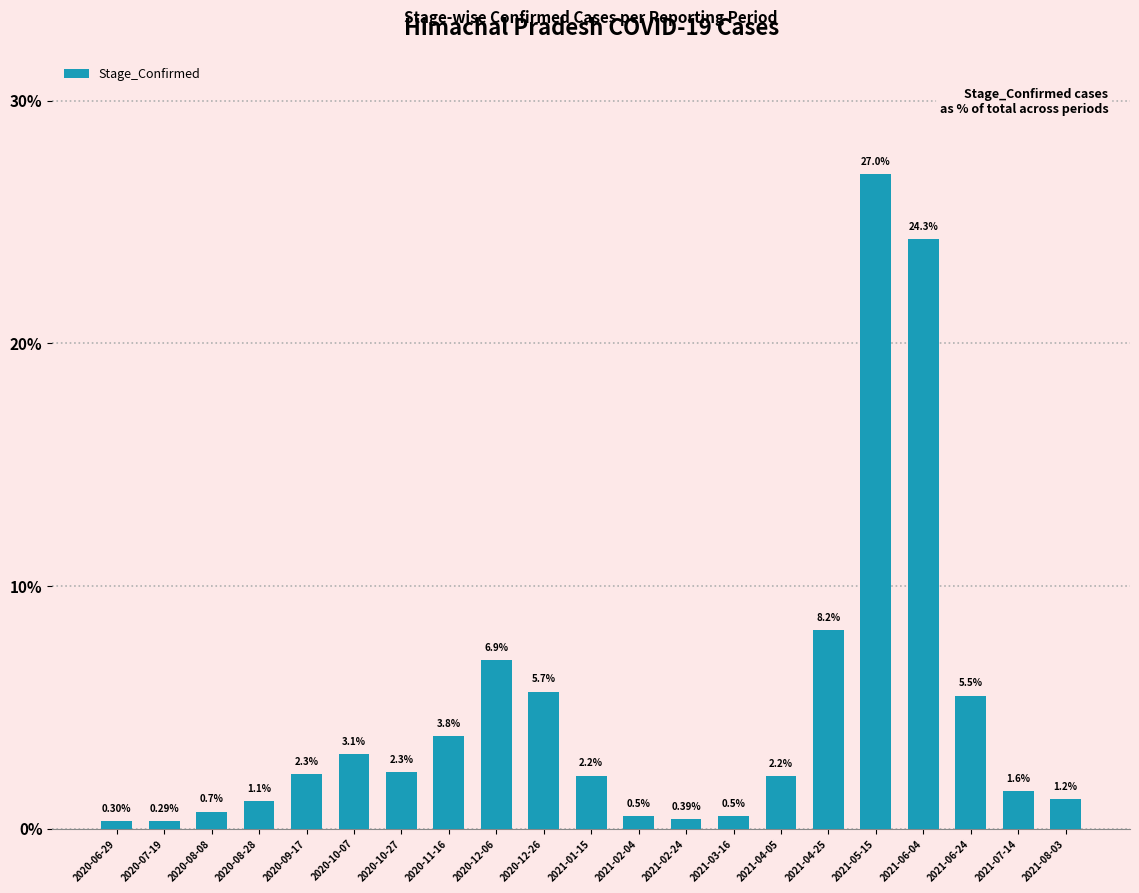

What is the change in value from 2020-06-29 to 2020-08-08?

+0.4